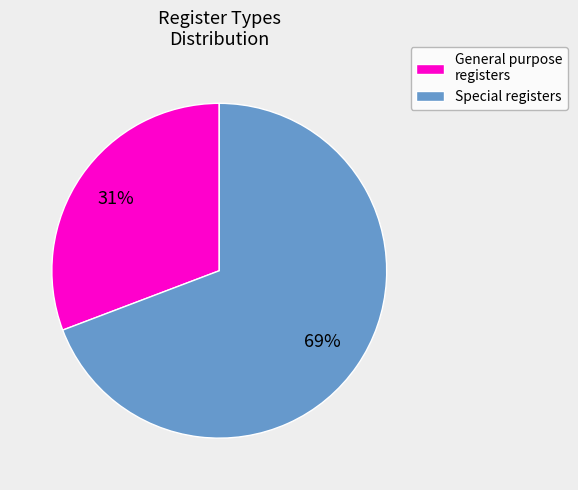

What is the smallest slice in the pie chart?

General purpose registers